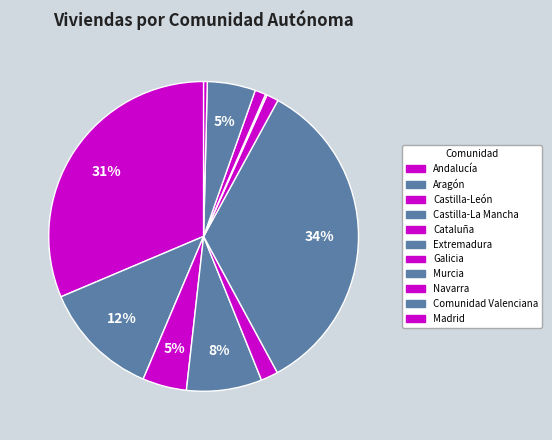

What is the ratio of the value at Madrid to the value at Murcia?

2.3